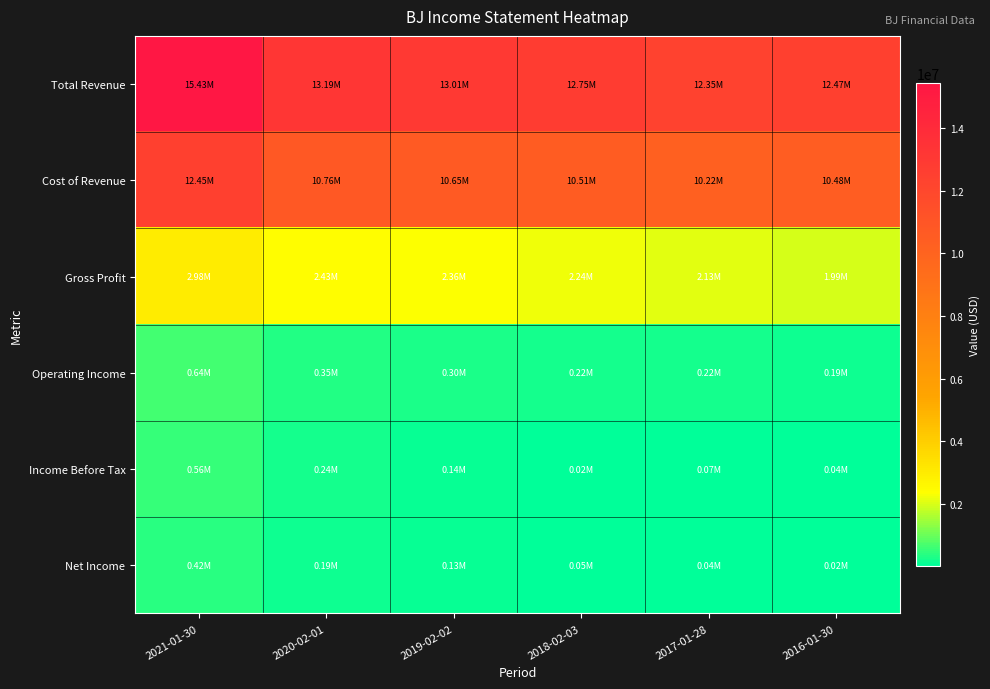

Reading left to right, what are all the values shown in this chart?

Total Revenue: 2021-01-30=15430000	2020-02-01=13190700	2019-02-02=13007300	2018-02-03=12754600	2017-01-28=12350500	2016-01-30=12467600
Cost of Revenue: 2021-01-30=12451100	2020-02-01=10763900	2019-02-02=10646500	2018-02-03=10513500	2017-01-28=10223000	2016-01-30=10476500
Gross Profit: 2021-01-30=2979000	2020-02-01=2426800	2019-02-02=2360900	2018-02-03=2241100	2017-01-28=2127500	2016-01-30=1991000
Operating Income: 2021-01-30=638300	2020-02-01=348400	2019-02-02=303500	2018-02-03=220300	2017-01-28=216000	2016-01-30=186800
Income Before Tax: 2021-01-30=558000	2020-02-01=244000	2019-02-02=138900	2018-02-03=23500	2017-01-28=72700	2016-01-30=36700
Net Income: 2021-01-30=421000	2020-02-01=187200	2019-02-02=127300	2018-02-03=50300	2017-01-28=44200	2016-01-30=24100